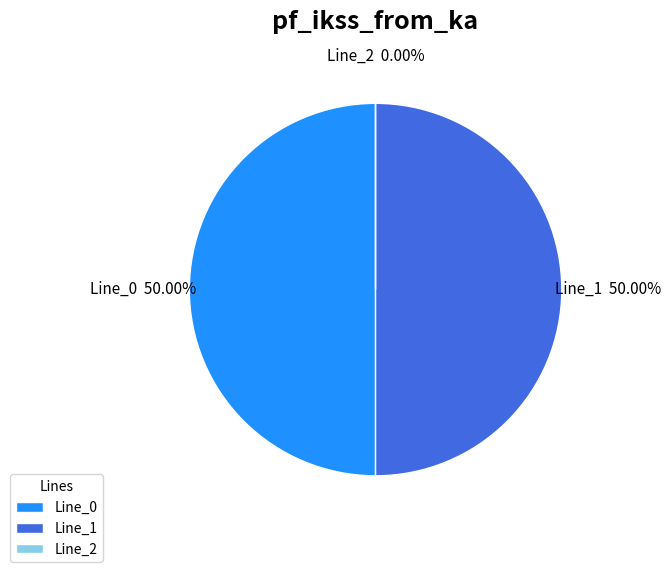

How many segments does this pie chart have?

3